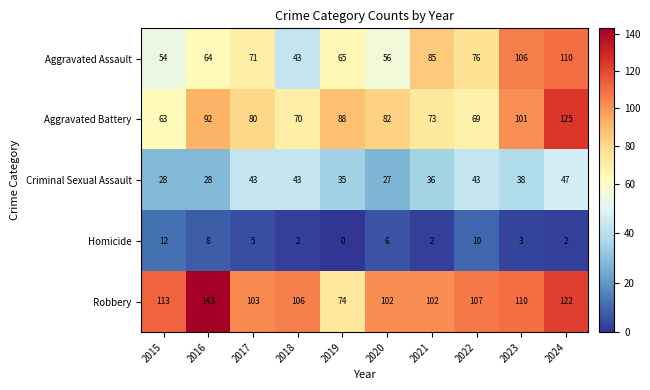

What is the sum of all Aggravated Assault values?

730